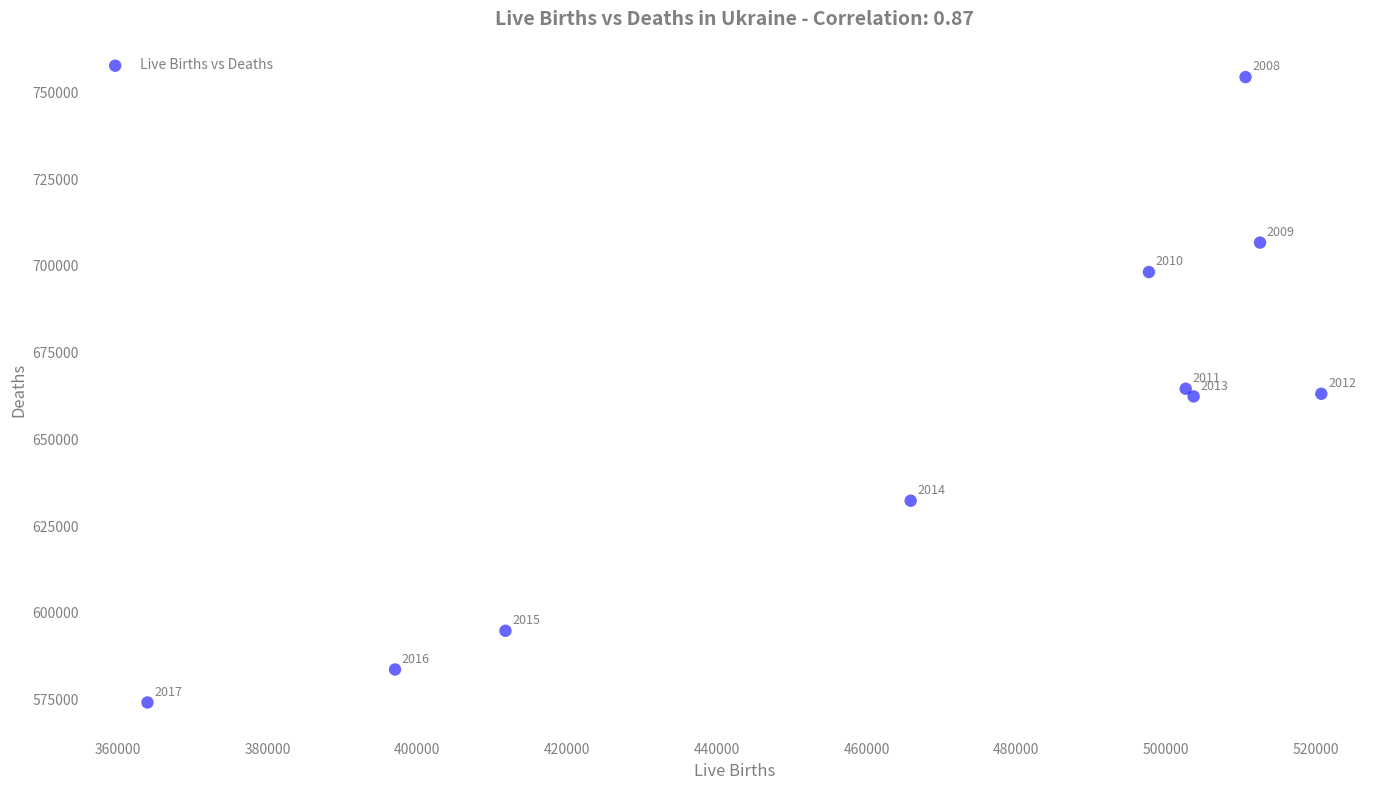

What is the range of X values (max minus min)?

156718